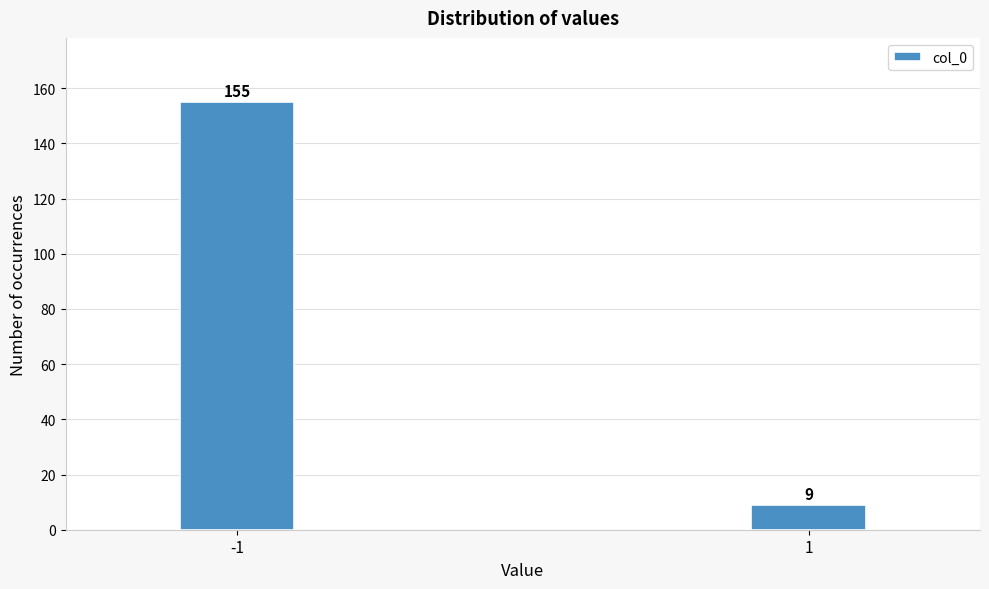

Reading left to right, transcribe all the data shown in this chart.

-1=155	1=9